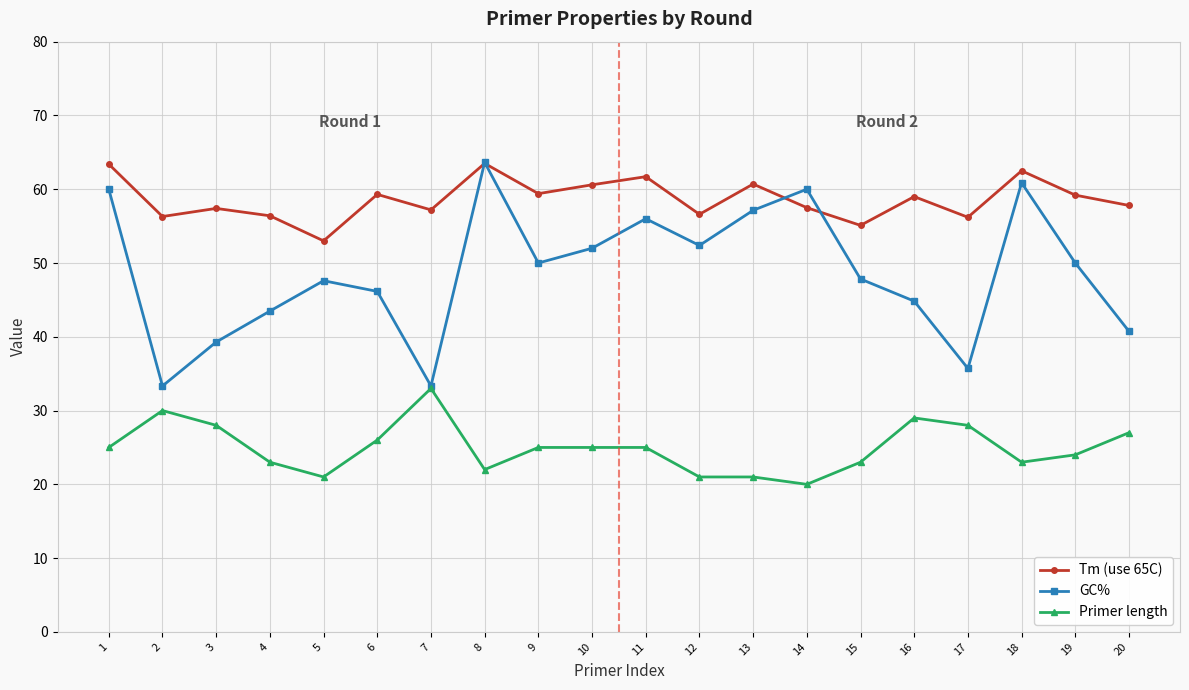

The GC% series shows 83.7 at 1. True or false?

False